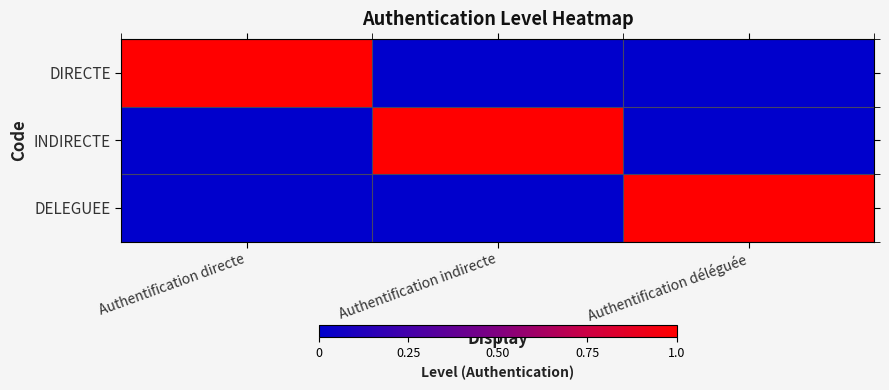

List the series in order of their peak value, highest first.

DIRECTE, INDIRECTE, DELEGUEE